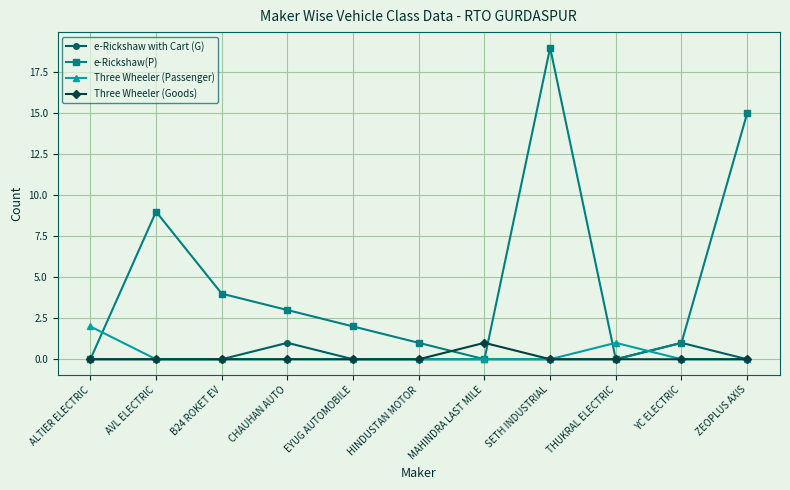

What is the maximum value for e-Rickshaw with Cart (G)?

1